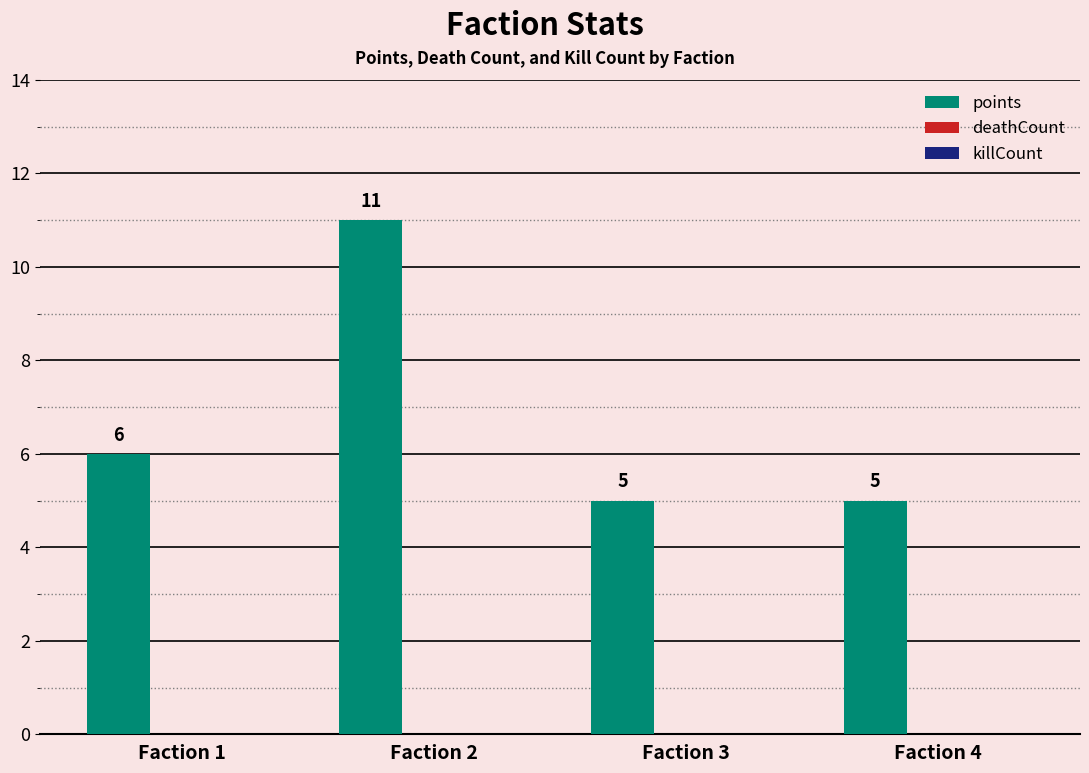

The value at Faction 2 is 11. True or false?

True